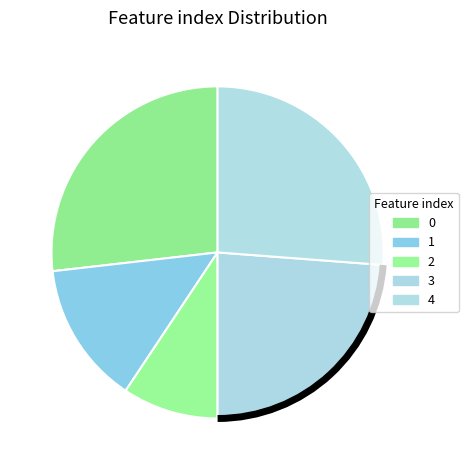

Does 0 account for over 50% of the chart?

No